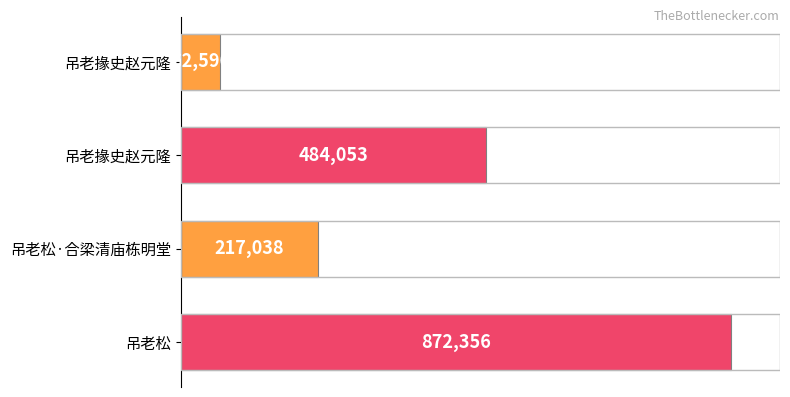

List the labels in order of value, smallest first.

吊老掾史赵元隆, 吊老松·合梁清庙栋明堂, 吊老掾史赵元隆, 吊老松